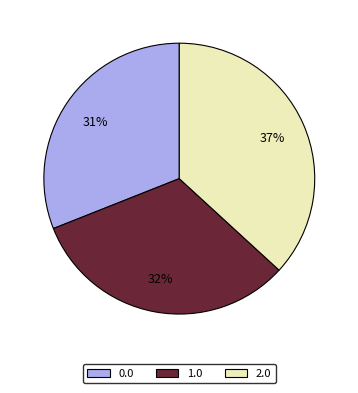

To the nearest percent, what is the difference between the largest and smallest slice percentages?

6%